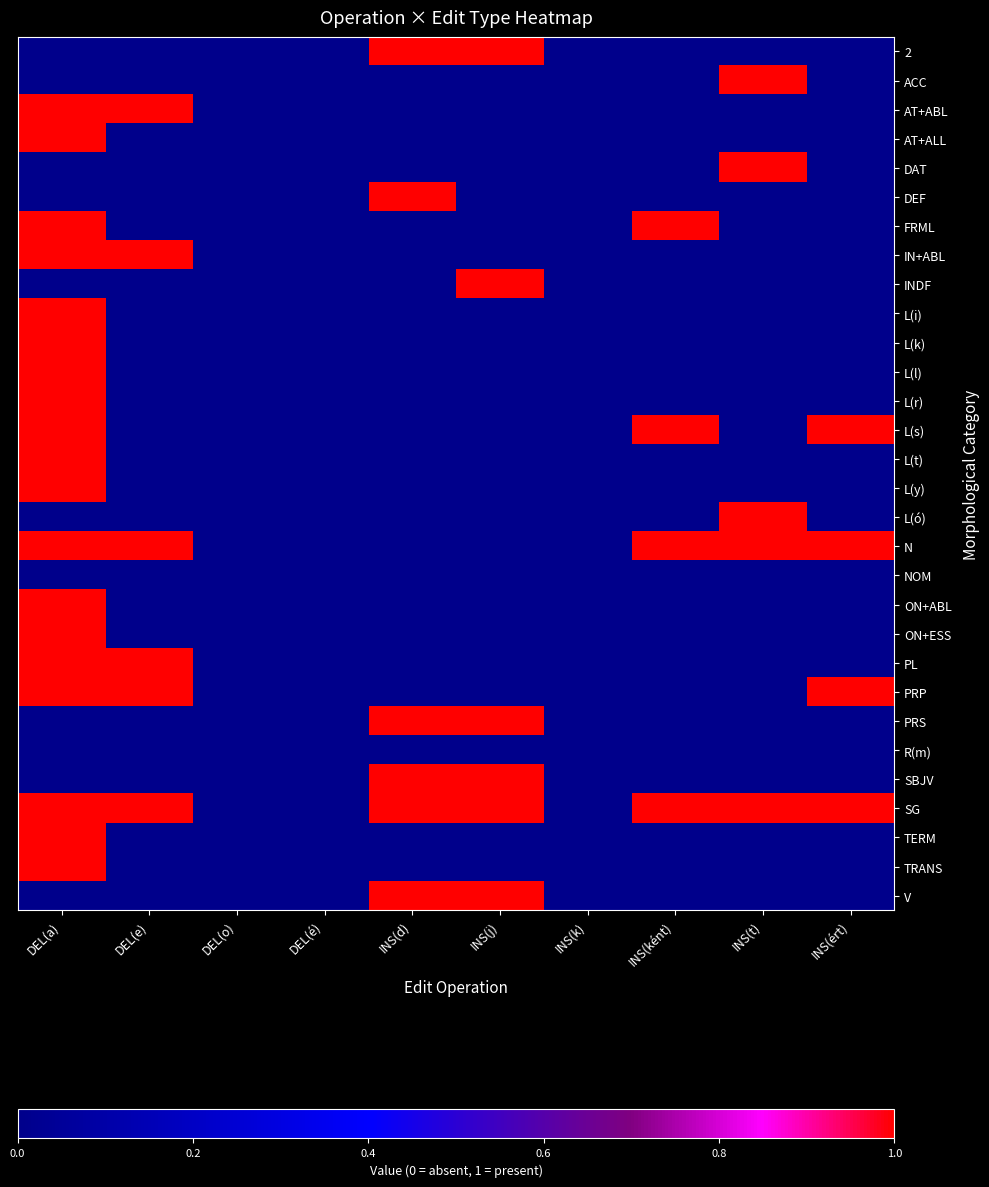

Which has a higher value, INS(k) or INS(t)?

INS(k)